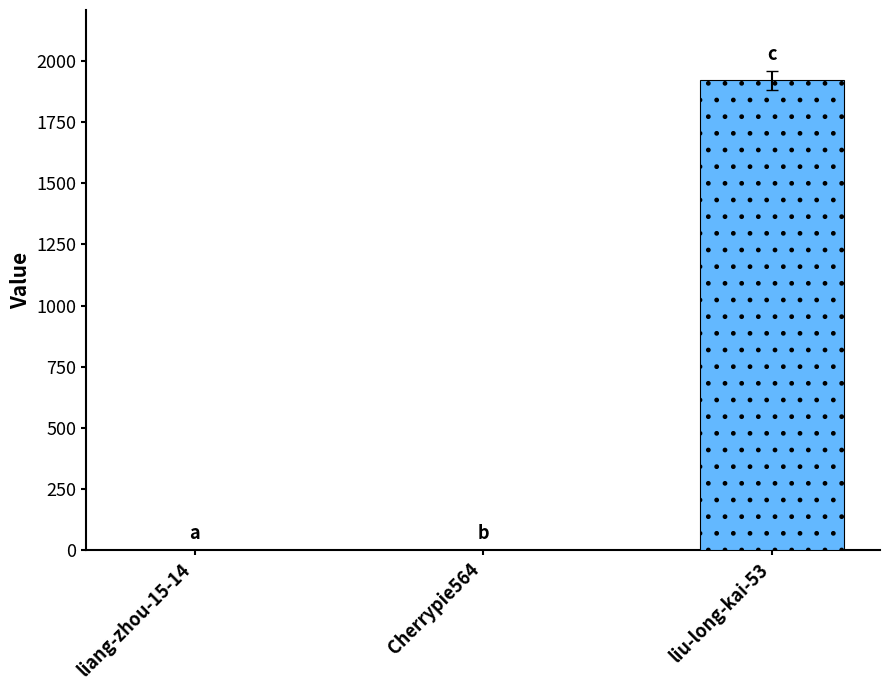

What is the sum of all values?

1924